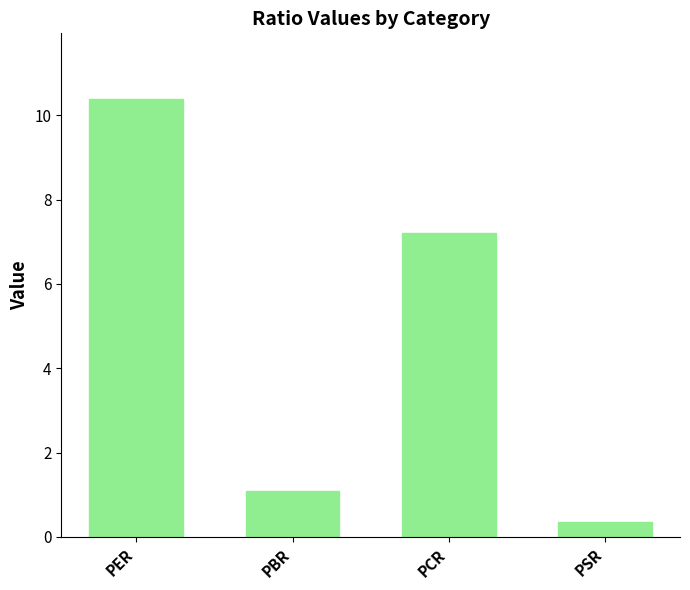

Are the bars horizontal?

No